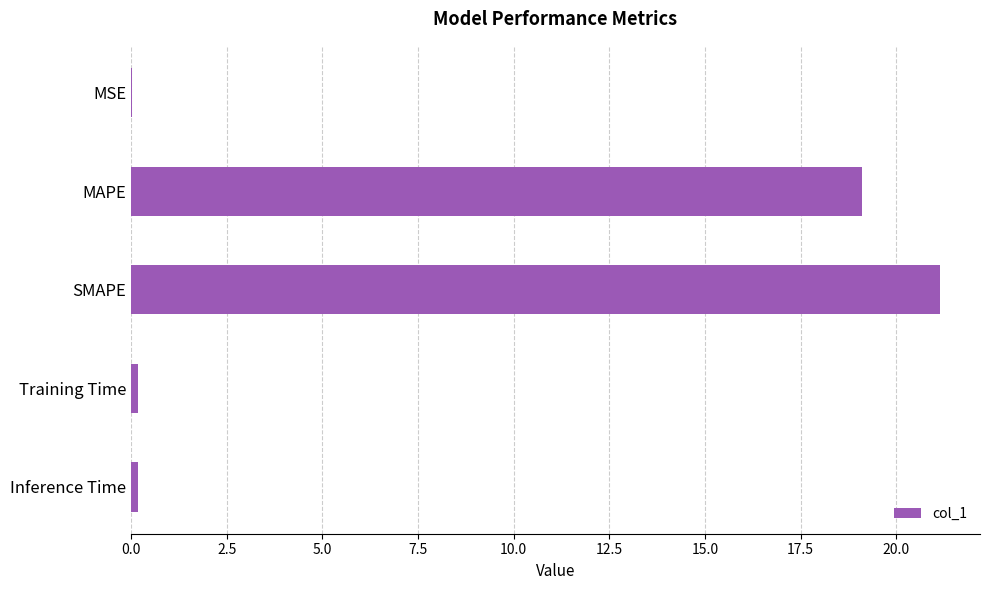

The value at SMAPE is 21.1. True or false?

True